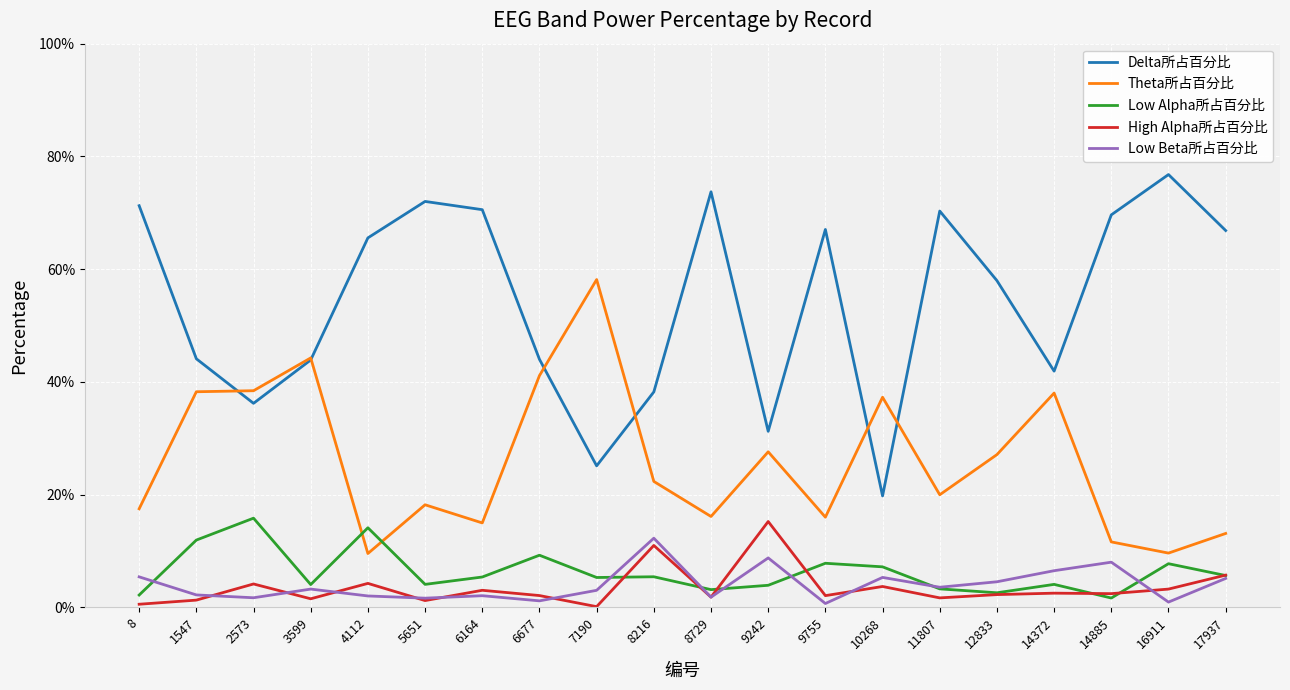

What is the sum of the Delta所占百分比 values at 9755 and 10268?

0.9